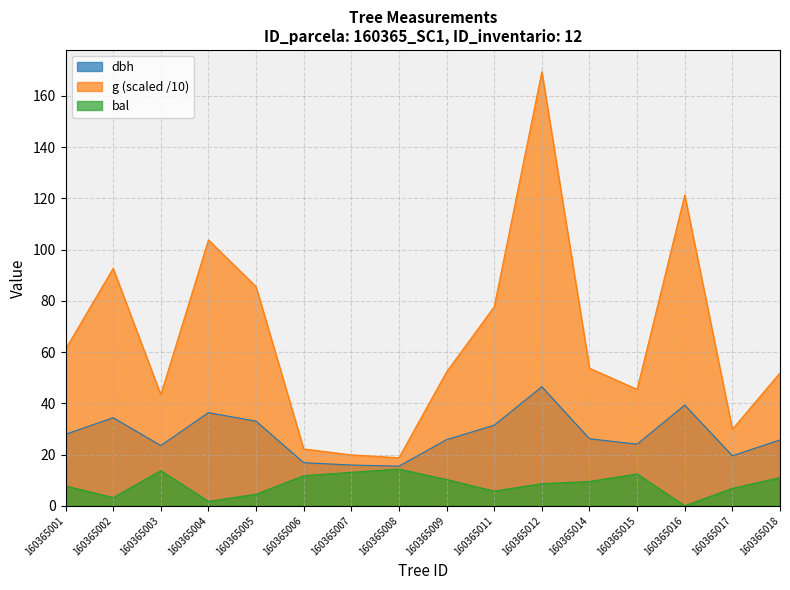

What is the difference between the highest and lowest values at 160365008?

4.4